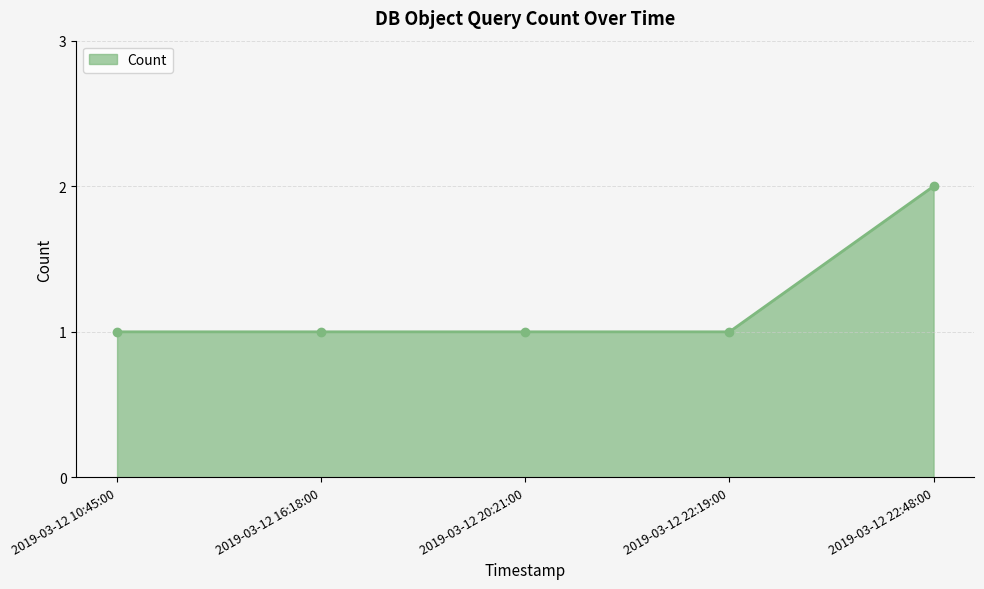

What is the smallest value displayed?

1